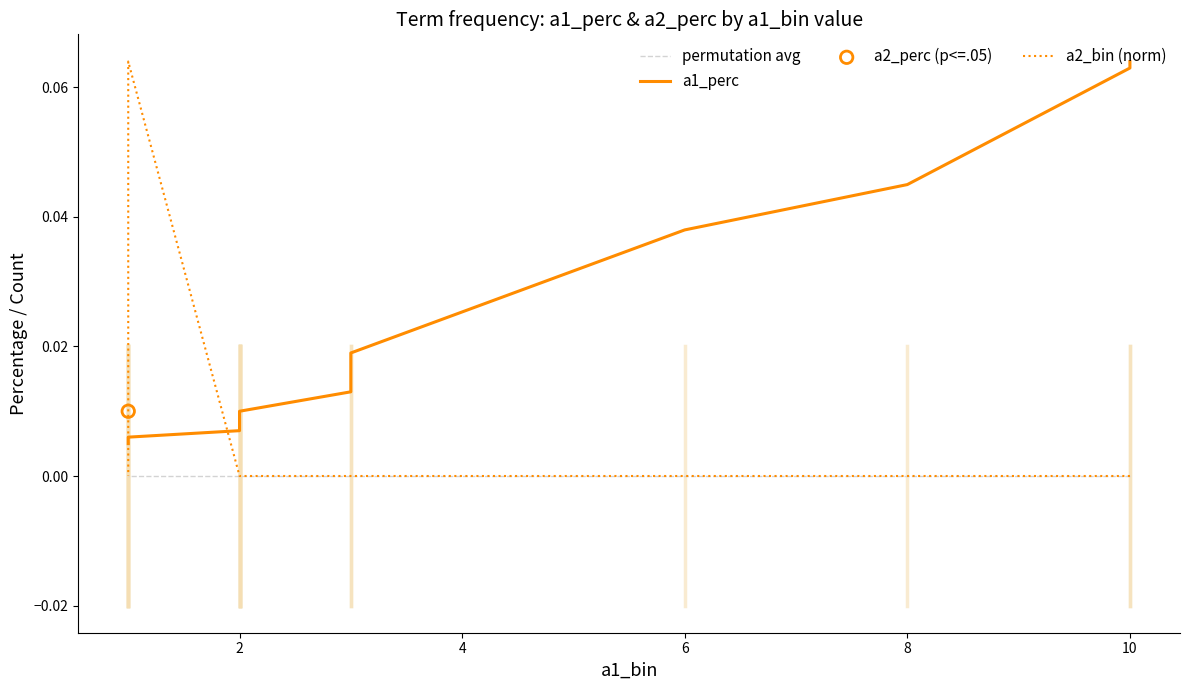

Which series reaches the maximum Y coordinate?

a1_perc